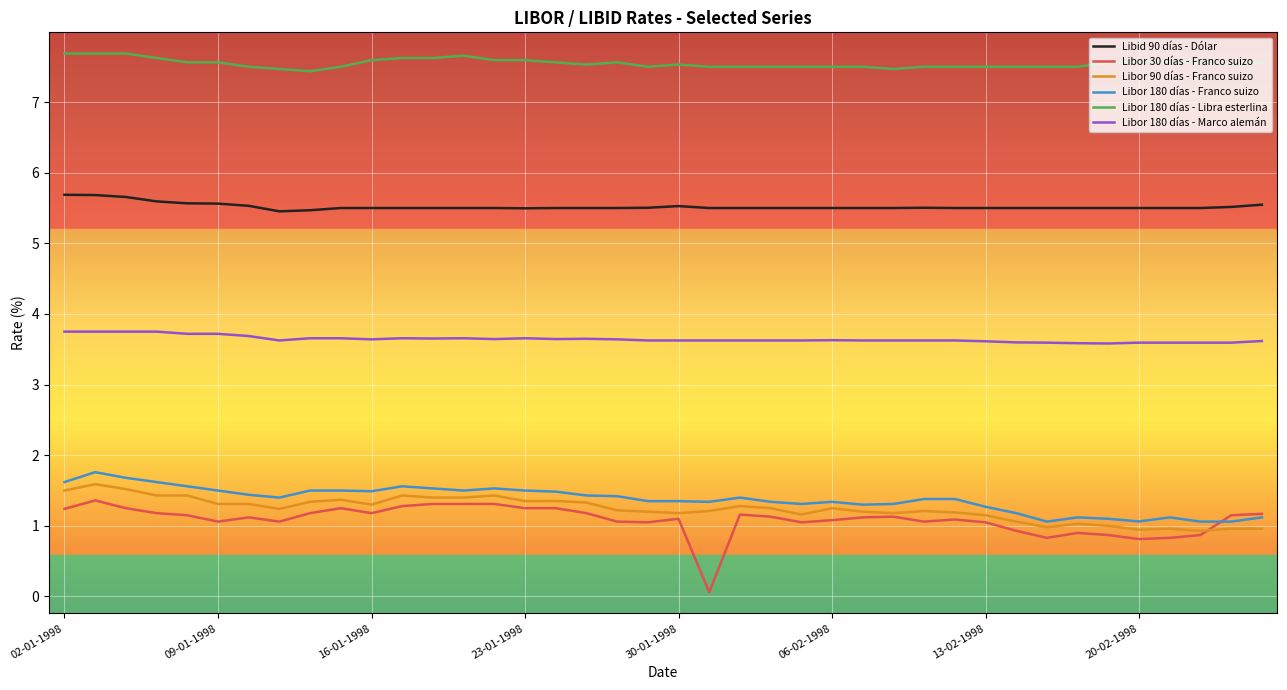

List the series in order of their peak value, highest first.

Libor 180 días - Libra esterlina, Libid 90 días - Dólar, Libor 180 días - Marco alemán, Libor 180 días - Franco suizo, Libor 90 días - Franco suizo, Libor 30 días - Franco suizo